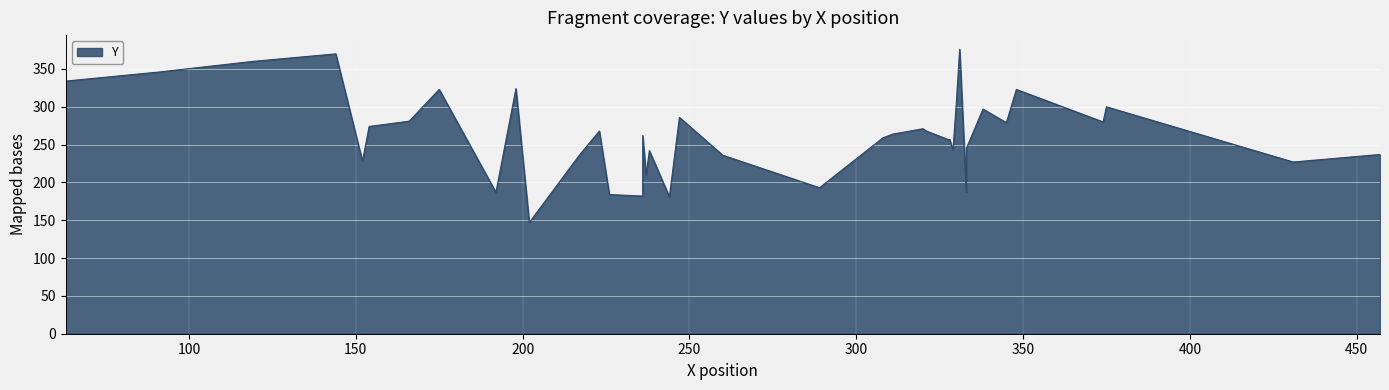

List the labels in order of value, smallest first.

202, 244, 236, 226, 192, 333, 289, 237, 431, 152, 217, 260, 457, 238, 329, 333, 328, 328, 308, 236, 311, 223, 321, 320, 154, 345, 374, 166, 247, 338, 375, 330, 175, 348, 198, 63, 91, 119, 144, 331